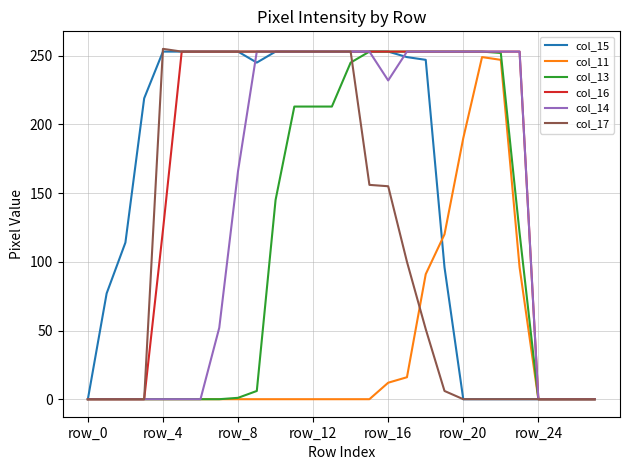

Which series has the largest total across all categories?

col_16